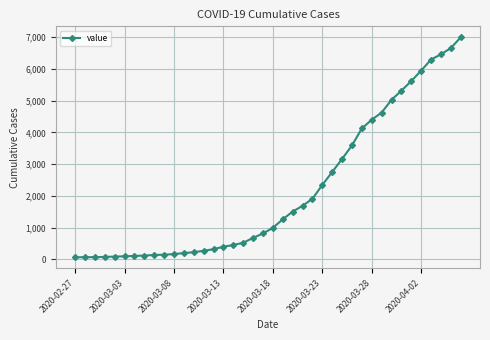

What is the greatest value displayed?

6995